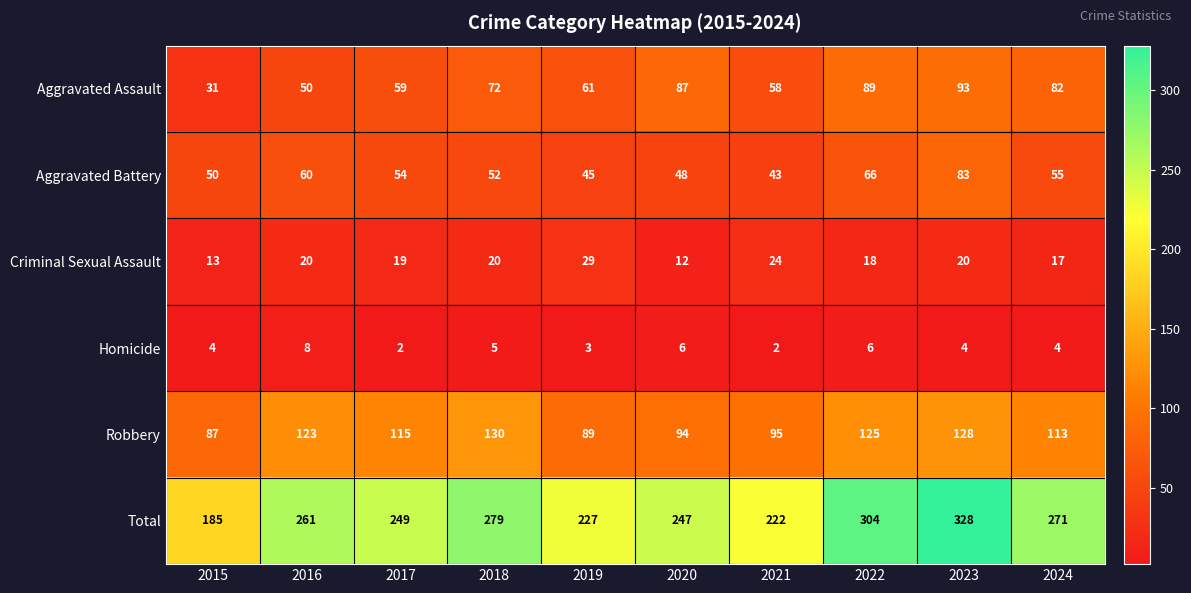

Which series has the largest total across all categories?

Total